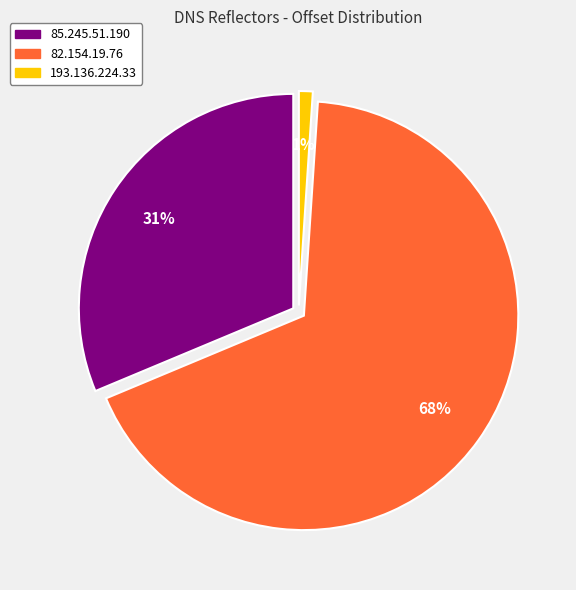

To the nearest percent, what is the difference between the largest and smallest slice percentages?

67%